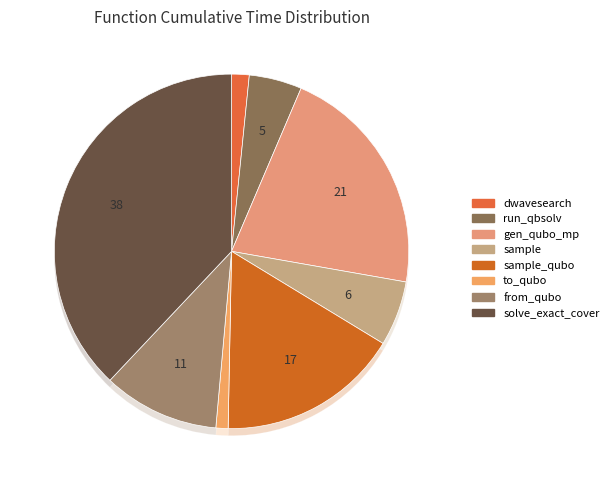

What is the smallest slice in the pie chart?

to_qubo